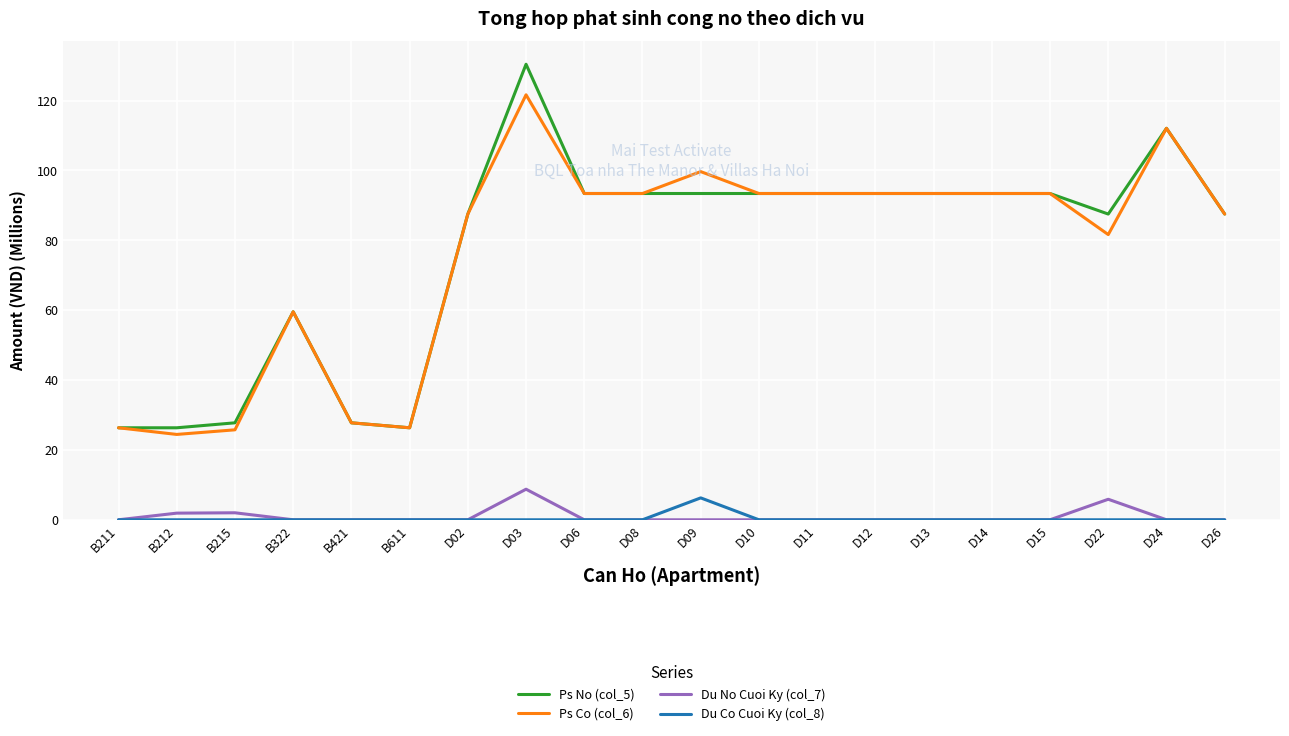

What is the spread (max minus min) of values at D06?

93.4